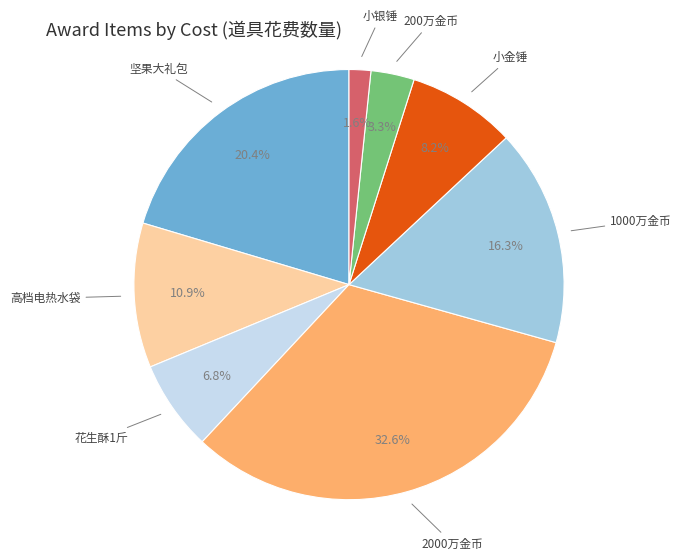

Is it true that 小银锤 is 2% of the pie?

True